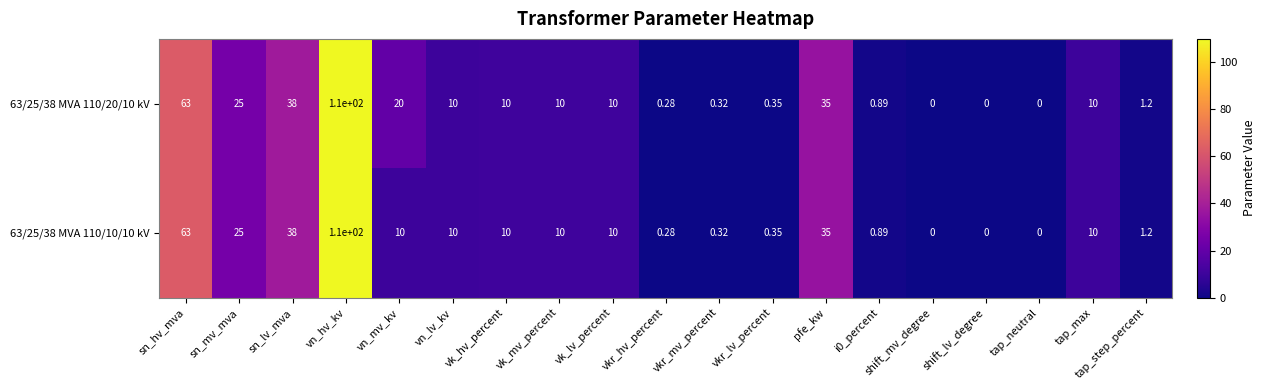

At which label is 63/25/38 MVA 110/20/10 kV closest to 55?

sn_hv_mva